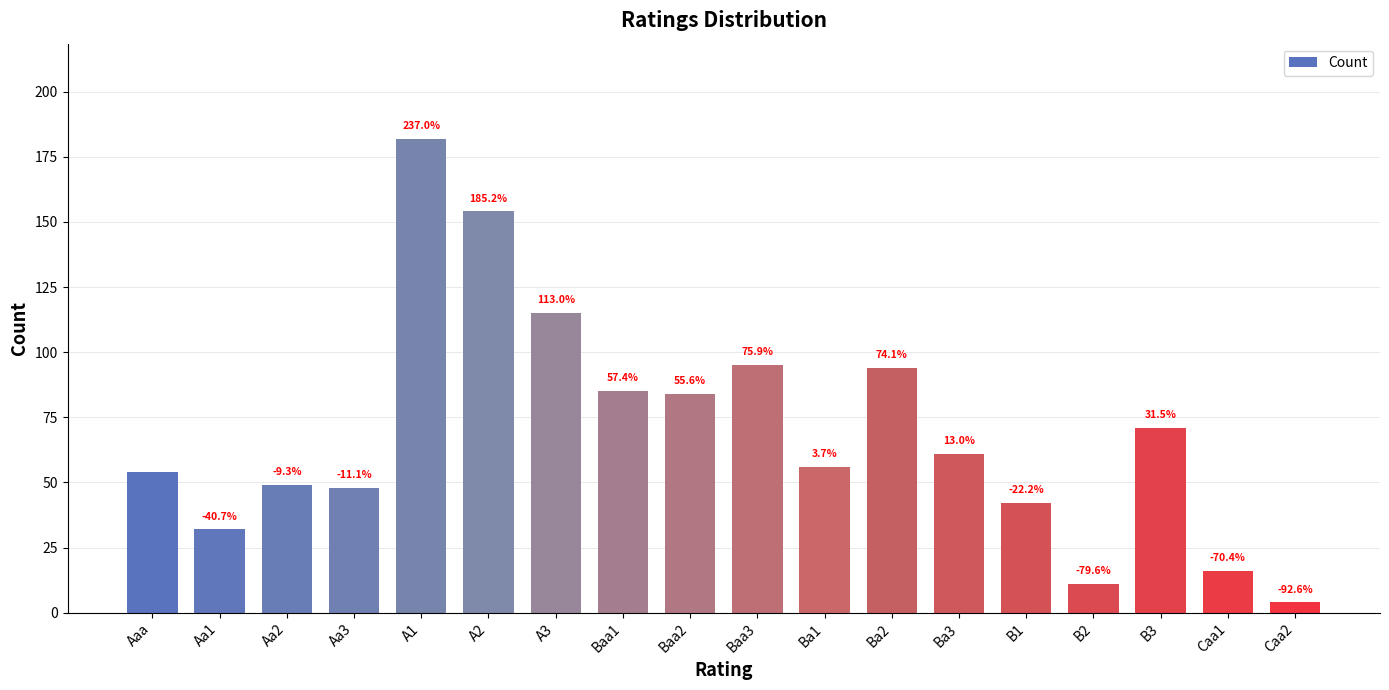

What is the value of the 10th bar from the left?

95